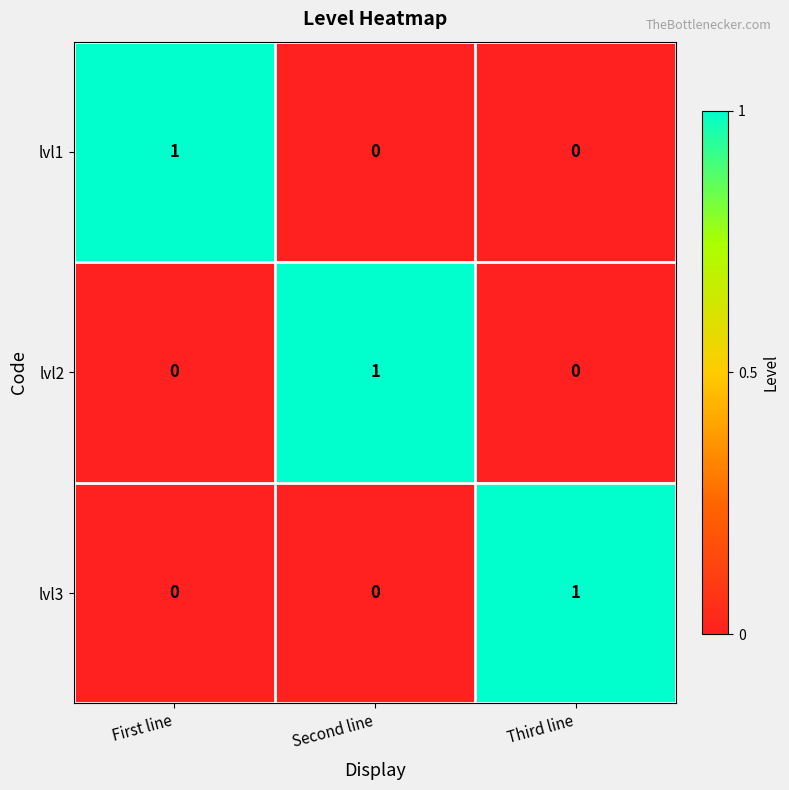

Reading right to left, transcribe all the data shown in this chart.

lvl1: Third line=0	Second line=0	First line=1
lvl2: Third line=0	Second line=1	First line=0
lvl3: Third line=1	Second line=0	First line=0